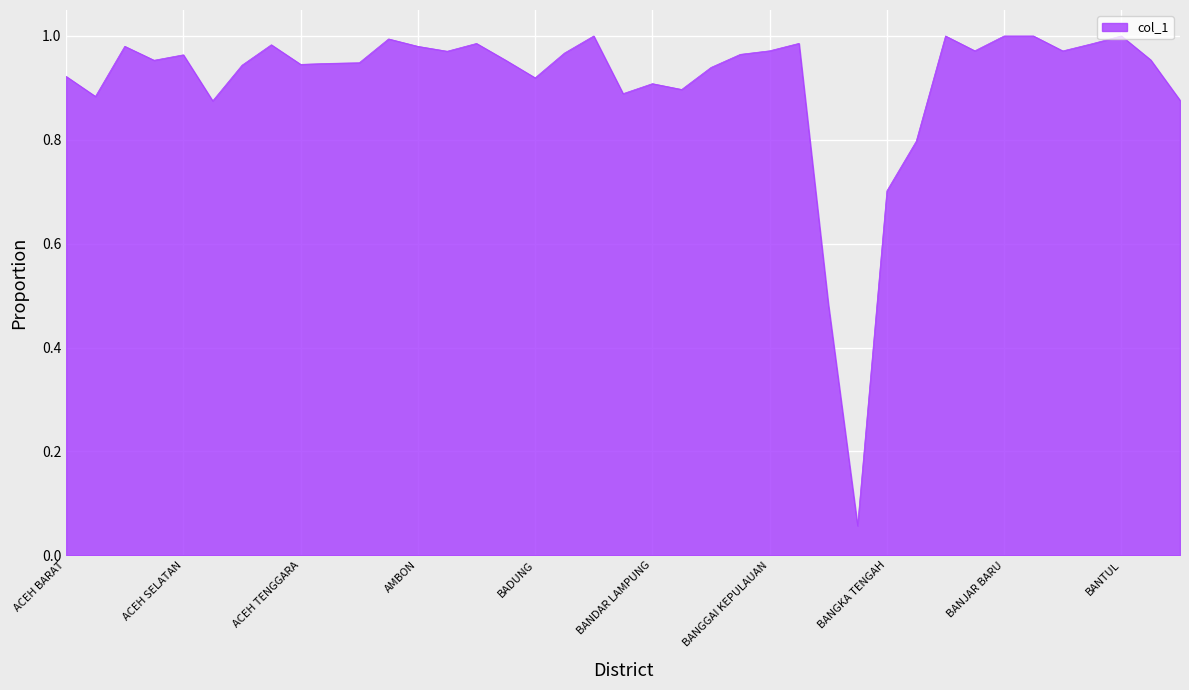

What is the label of the 28th point from the right?

ALOR